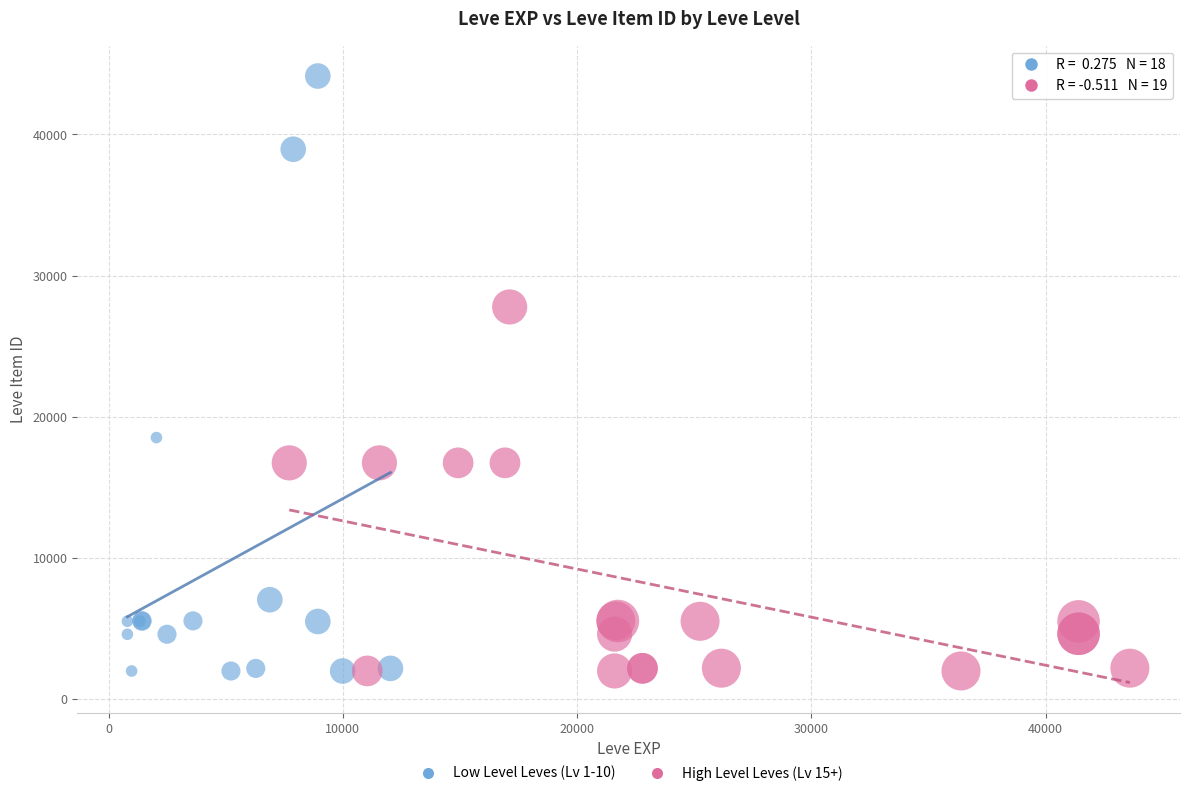

Which series reaches the maximum Y coordinate?

Low Level Leves (Lv 1-10)